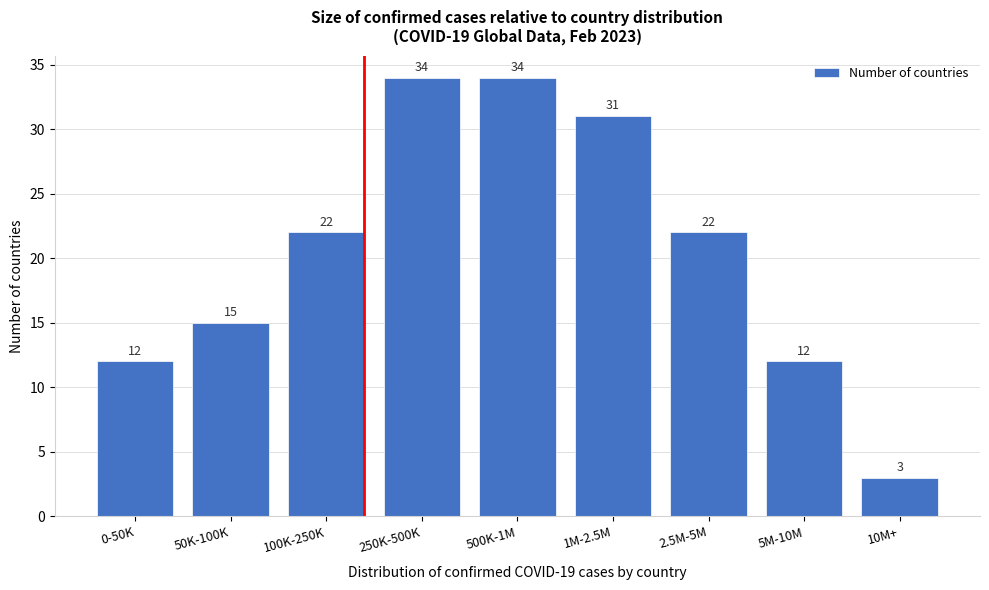

Reading left to right, extract all data points from this chart.

0-50K=12	50K-100K=15	100K-250K=22	250K-500K=34	500K-1M=34	1M-2.5M=31	2.5M-5M=22	5M-10M=12	10M+=3